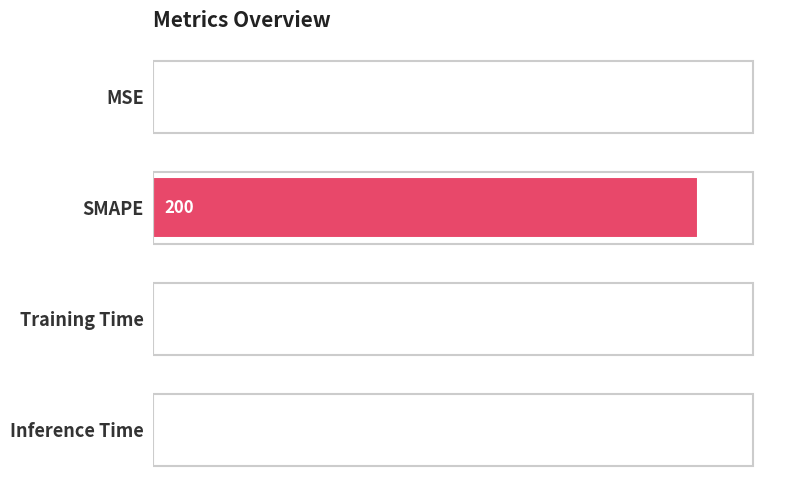

Between Inference Time and MSE, which is larger?

MSE